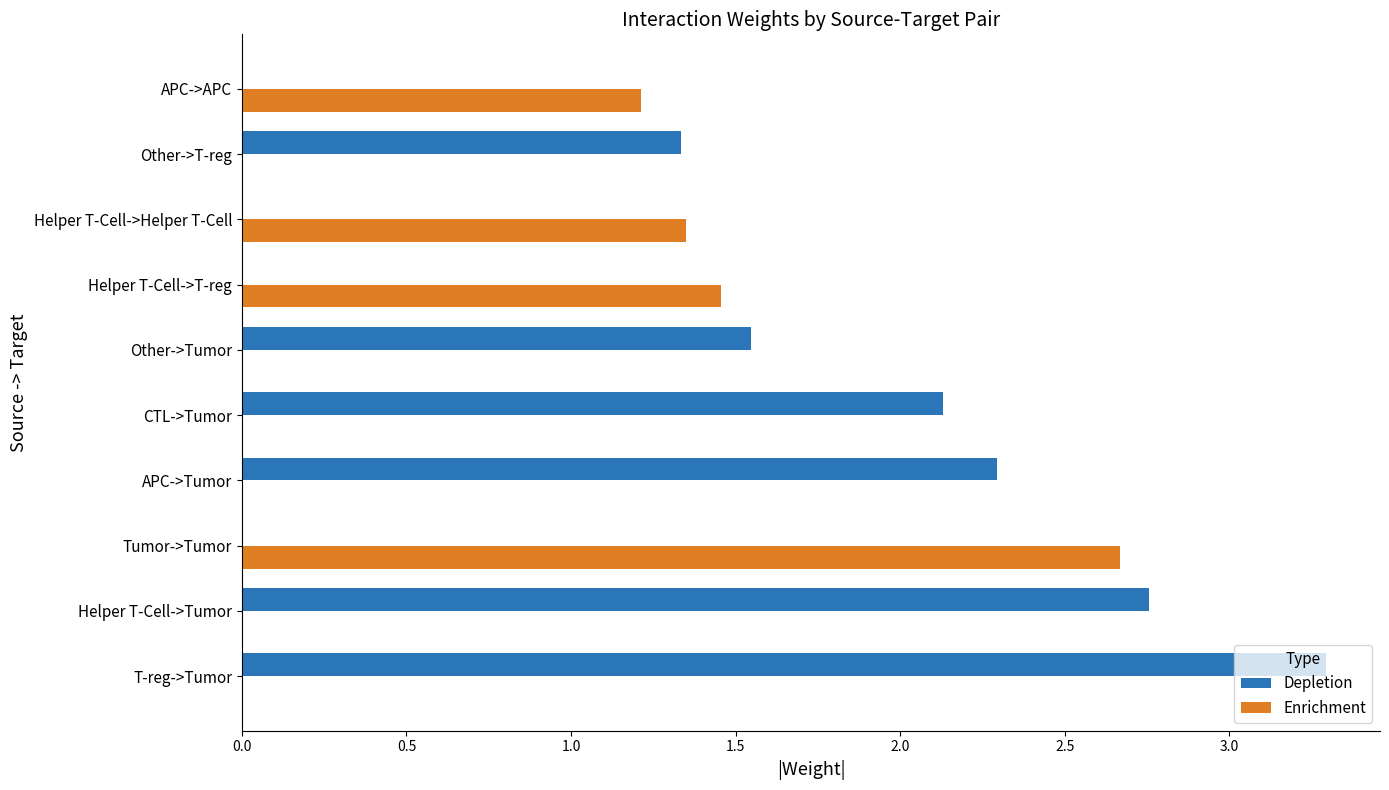

What is the sum of all Depletion values?

13.4